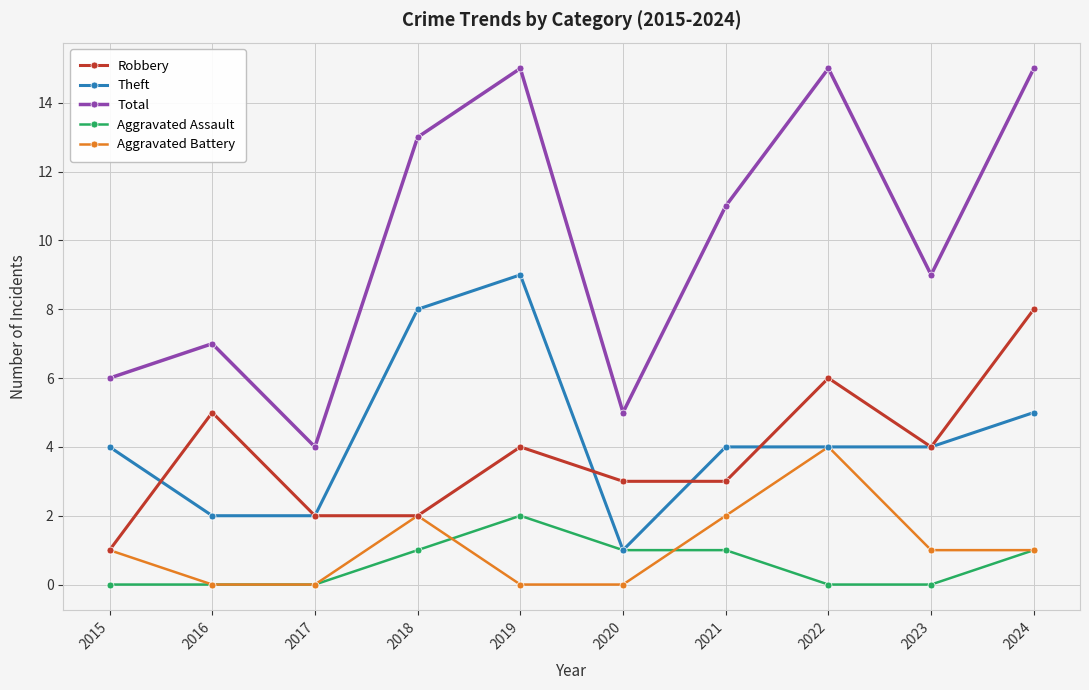

What is the spread (max minus min) of values at 2020?

5